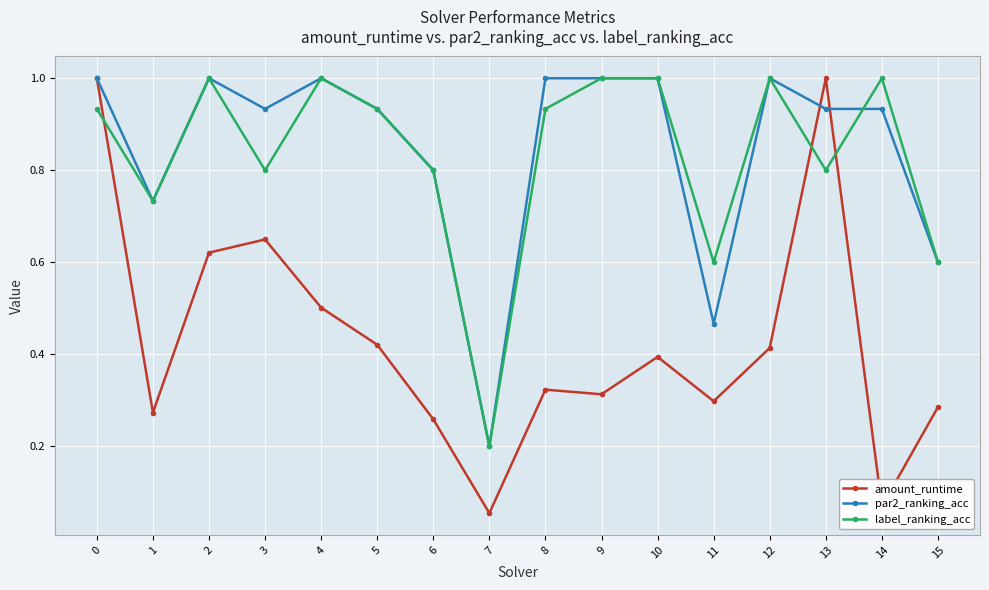

At which label is label_ranking_acc closest to 0?

7